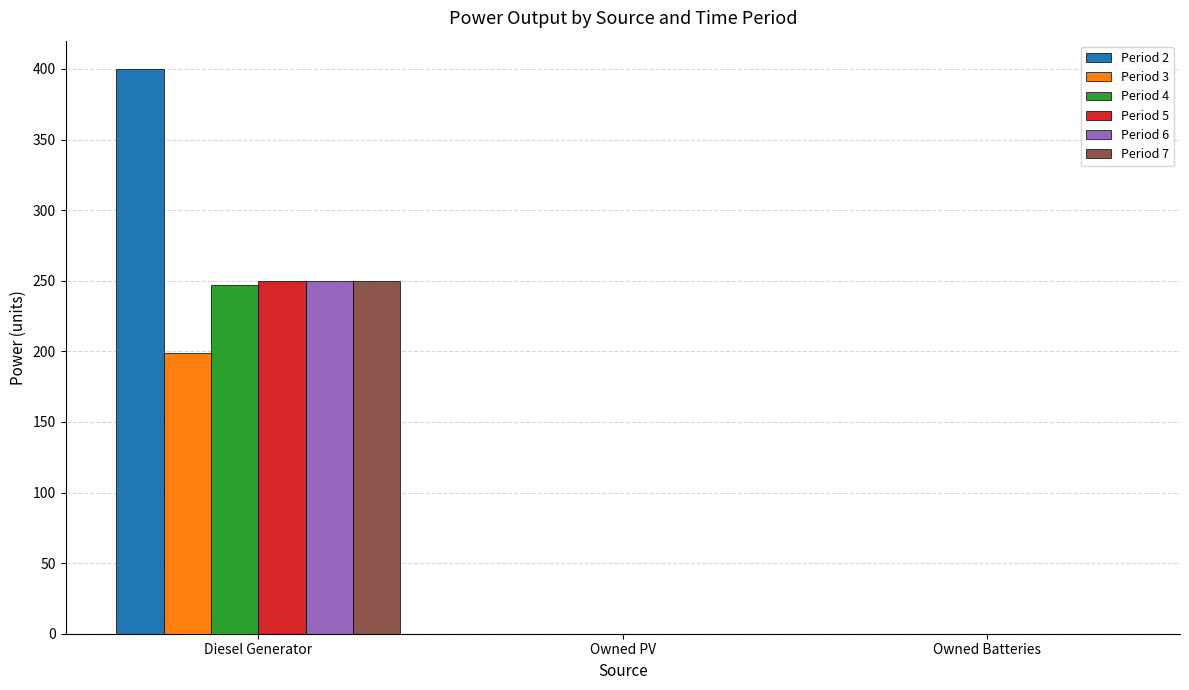

Is the value of Period 2 at Owned Batteries greater than the value of Period 6 at Diesel Generator?

No